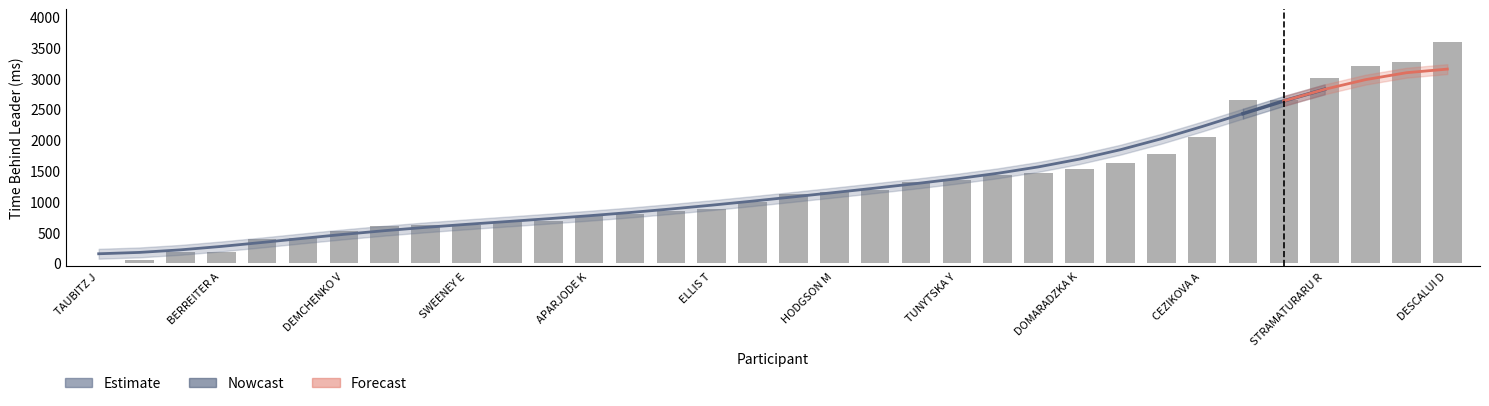

The value at BRITCHER S is 2641. True or false?

True